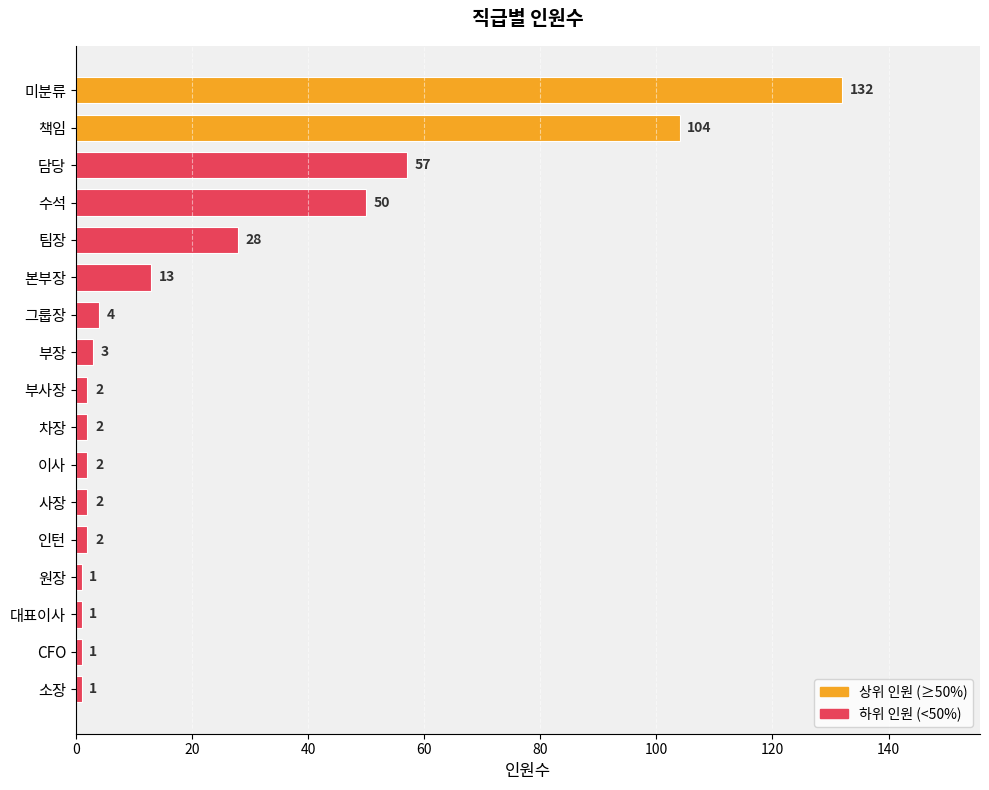

Where is the data nearest to the value 66?

담당